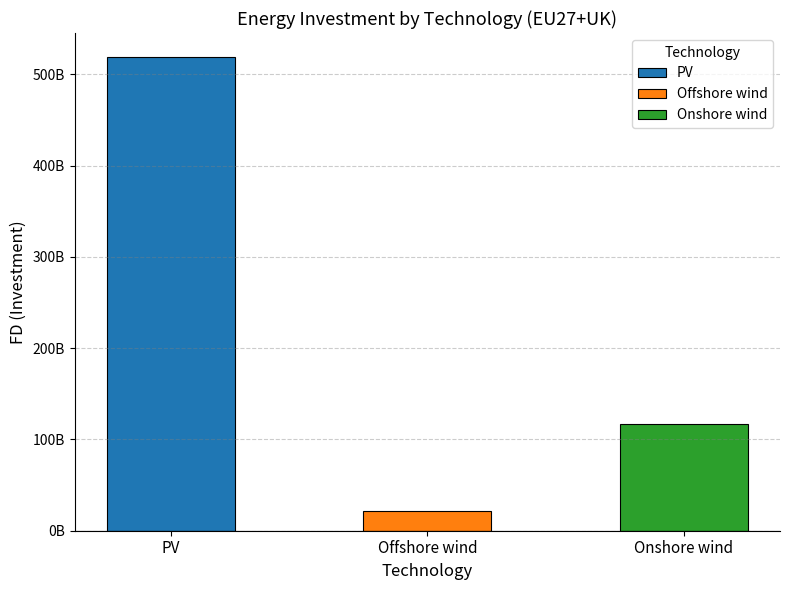

Reading left to right, extract all data points from this chart.

519297489275.0	21997709979.9	117426783538.0